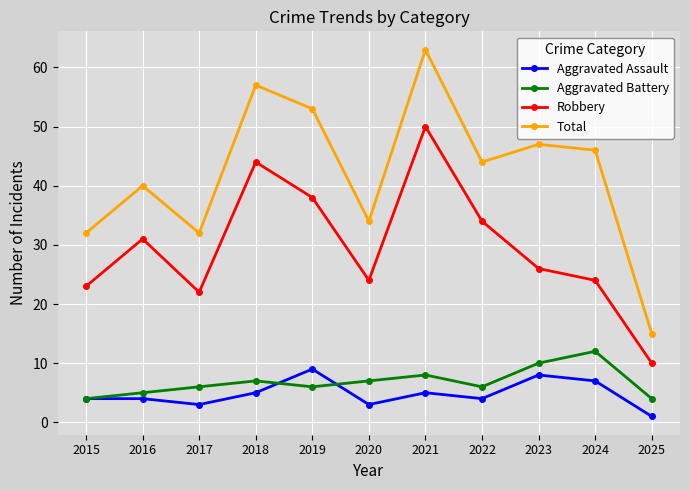

Which series has the largest range (max minus min)?

Total